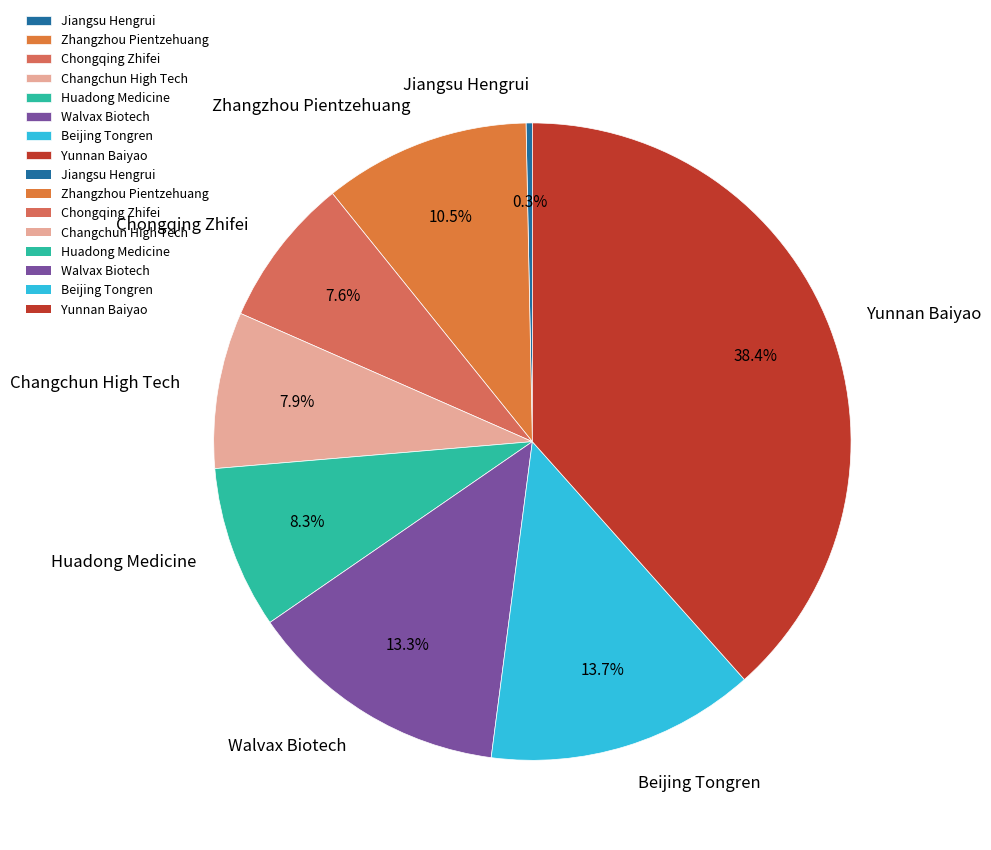

To the nearest percent, what portion does Huadong Medicine represent?

8%